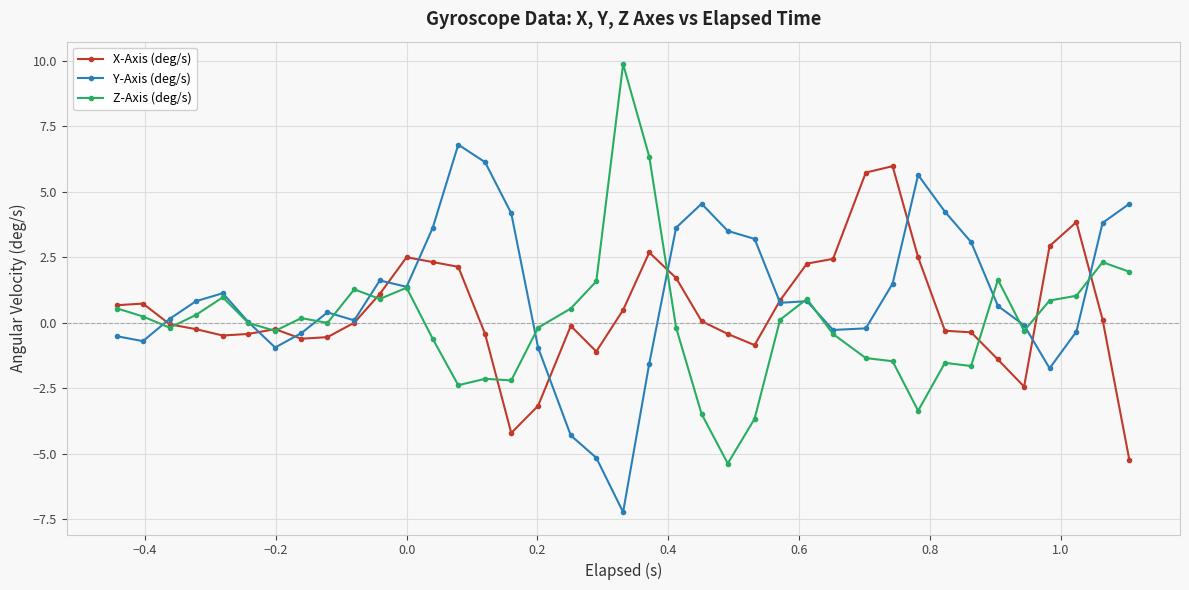

How many series are shown in this chart?

3